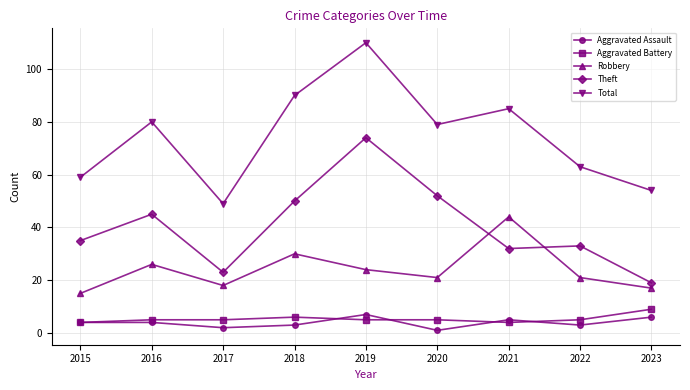

Reading left to right, extract all data points from this chart.

Aggravated Assault: 4	4	2	3	7	1	5	3	6
Aggravated Battery: 4	5	5	6	5	5	4	5	9
Robbery: 15	26	18	30	24	21	44	21	17
Theft: 35	45	23	50	74	52	32	33	19
Total: 59	80	49	90	110	79	85	63	54